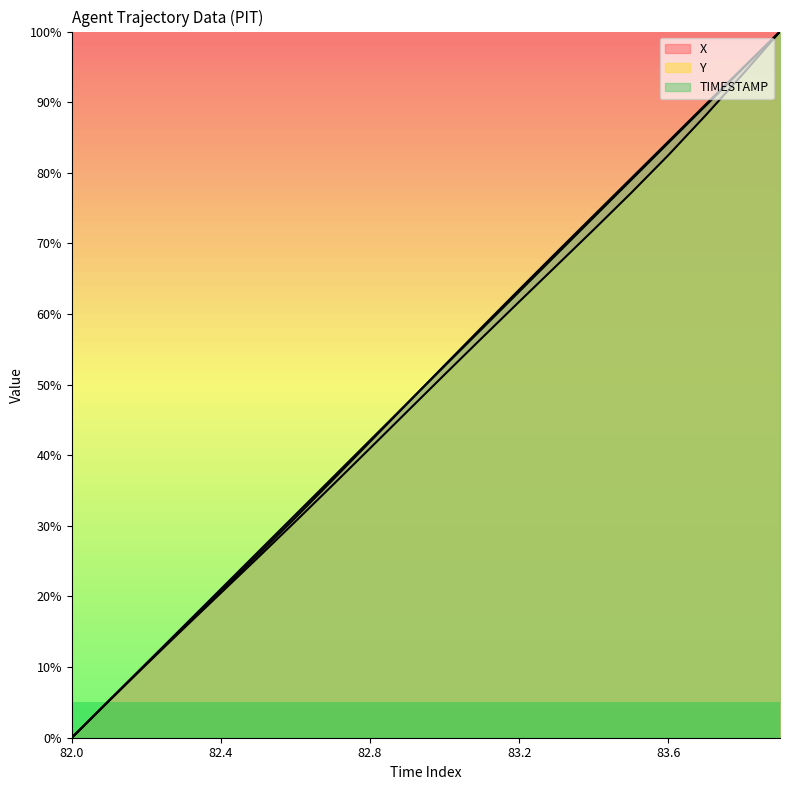

At how many categories does at least one series exceed 0?

19